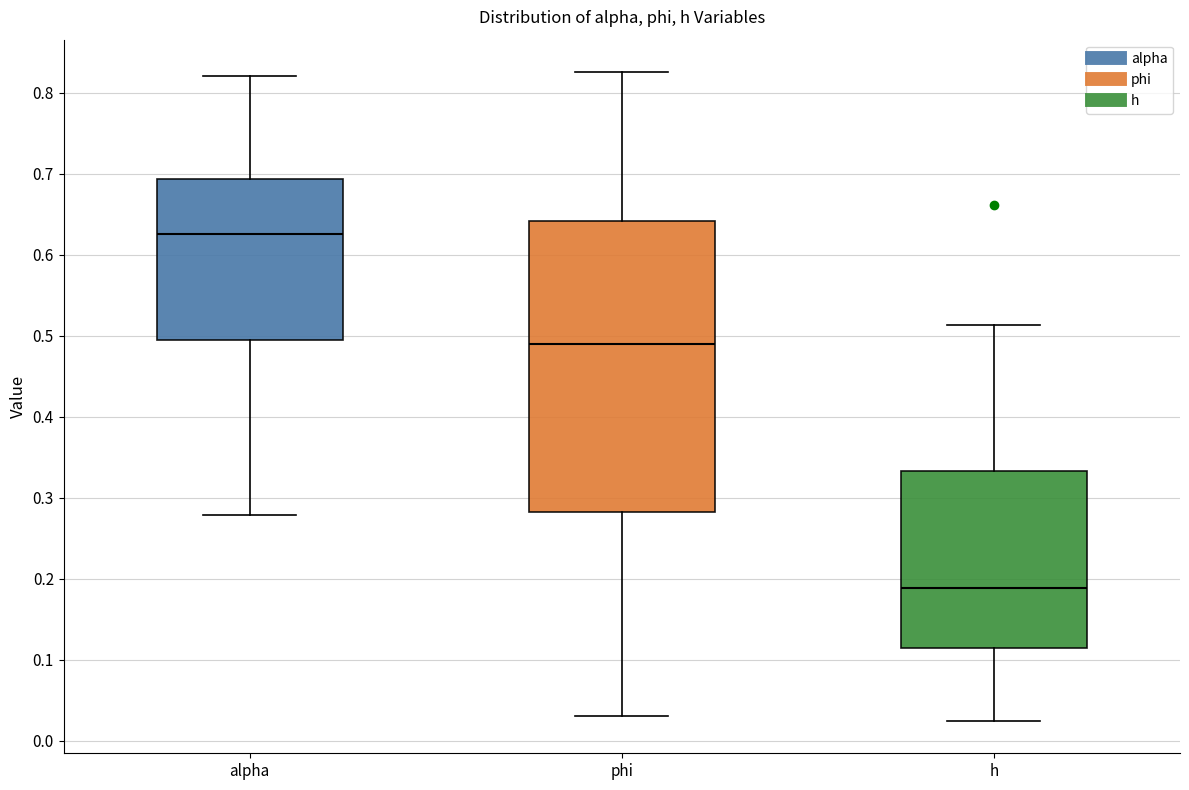

Where does the upper whisker of the box for h end on the y-axis? The values are not printed on the chart, so give them approximately, as read against the axis.

0.51